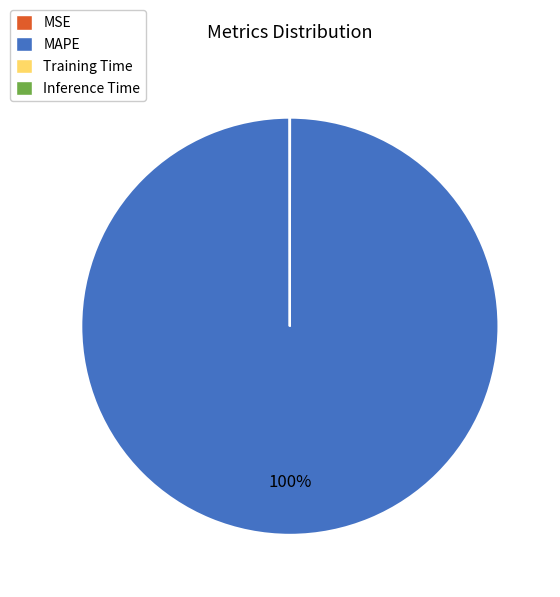

What percentage is the MAPE slice, to the nearest percent?

100%